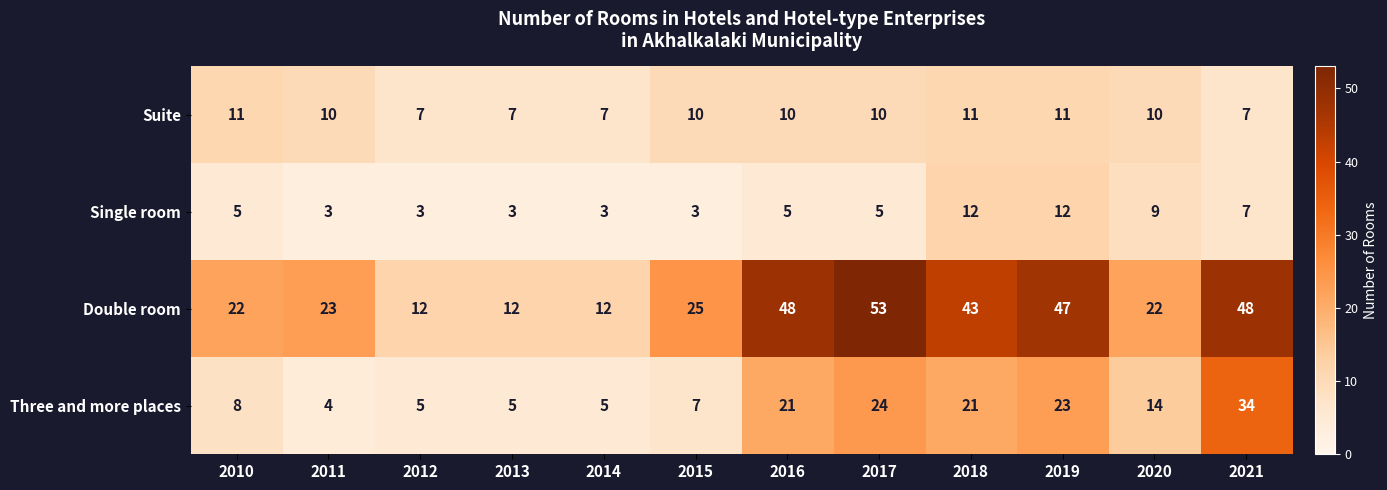

What is the difference between the maximum and minimum values in the Single room series?

9